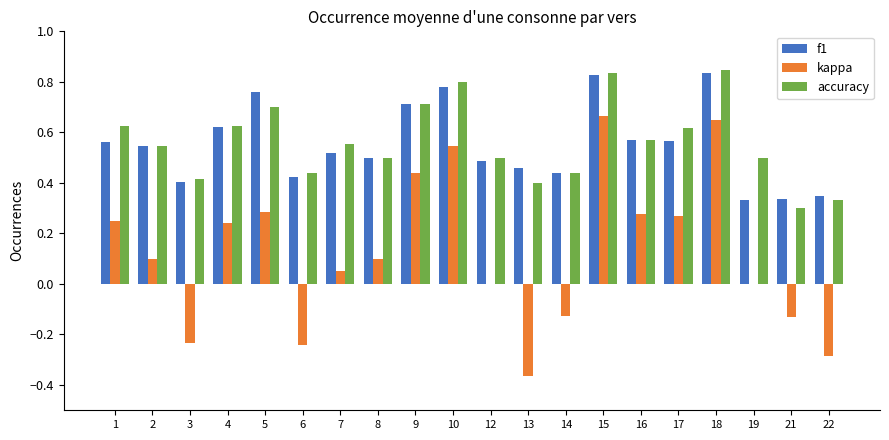

What is the sum of the f1 values at 16 and 14?

1.0